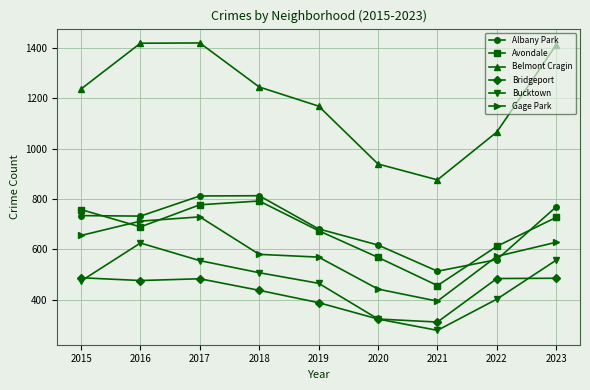

At which label is Bridgeport closest to 399?

2019